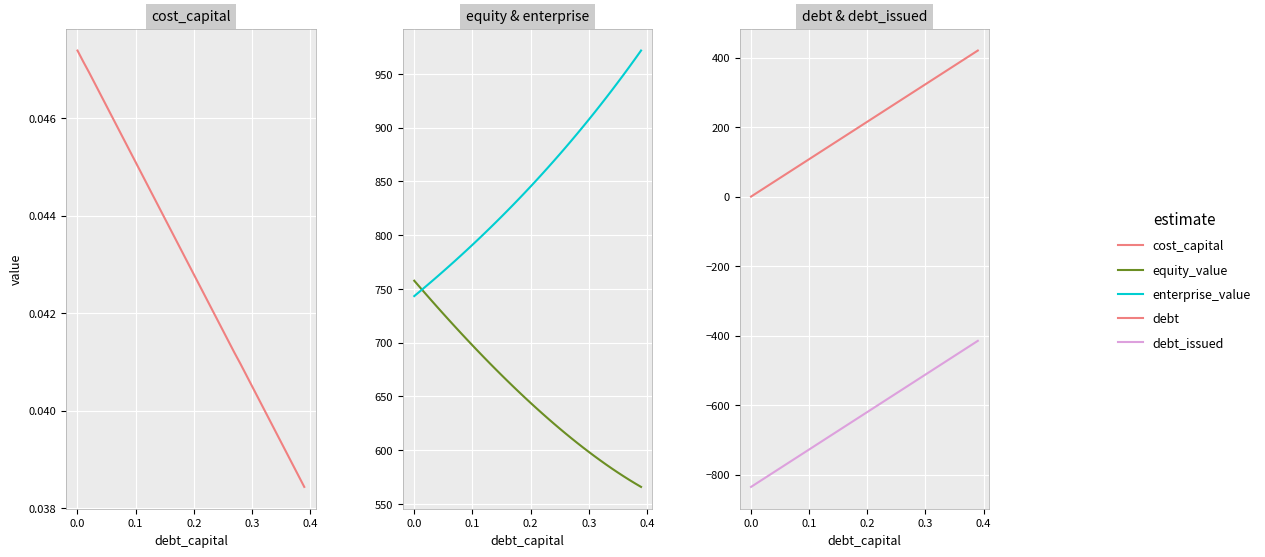

The enterprise_value series shows 1089.7 at 0.5. True or false?

False